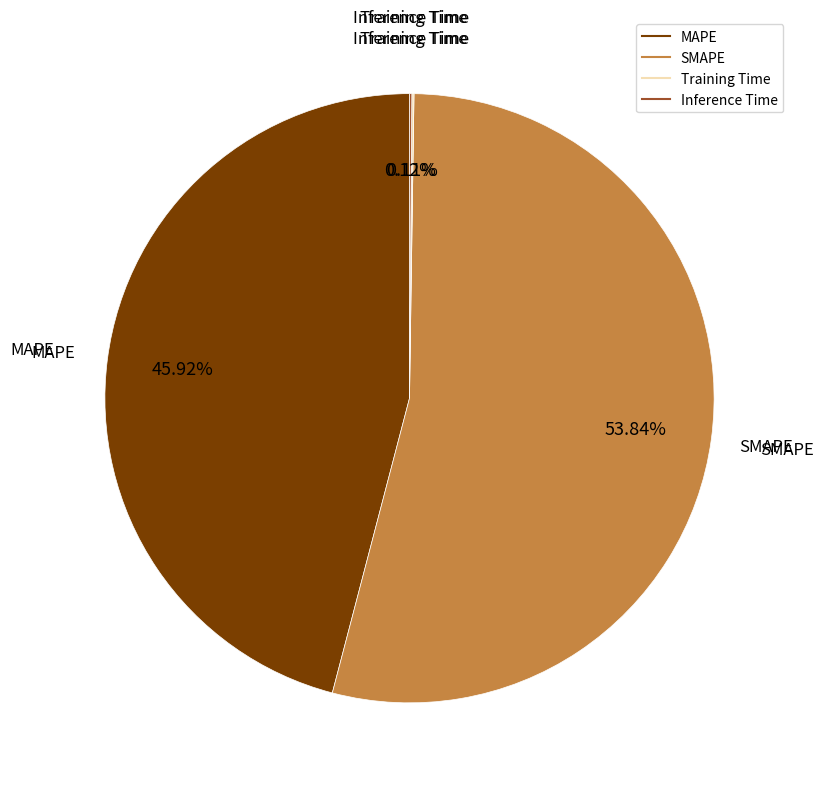

Is there any slice that represents more than half of the pie?

Yes